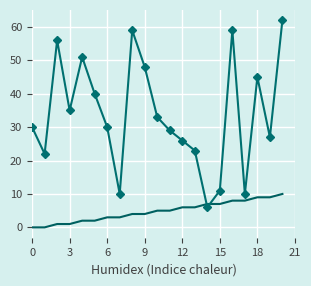

What is the greatest value displayed?

62